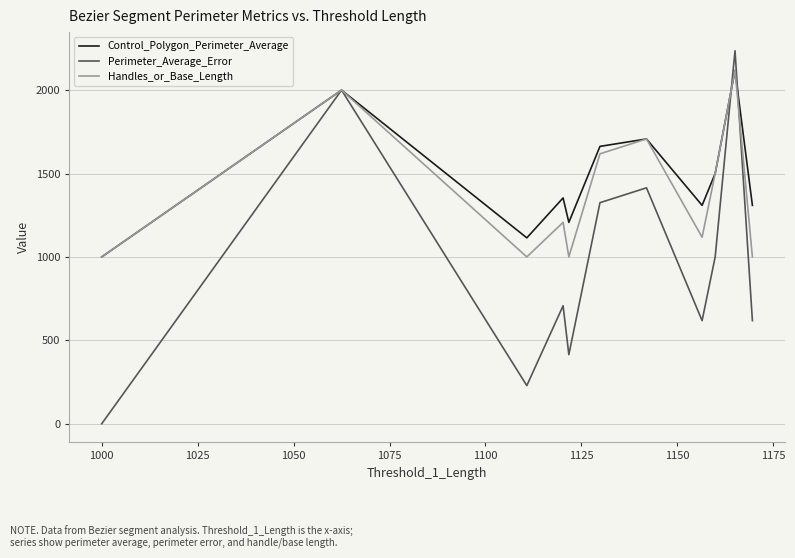

Count the number of data series in this chart.

3